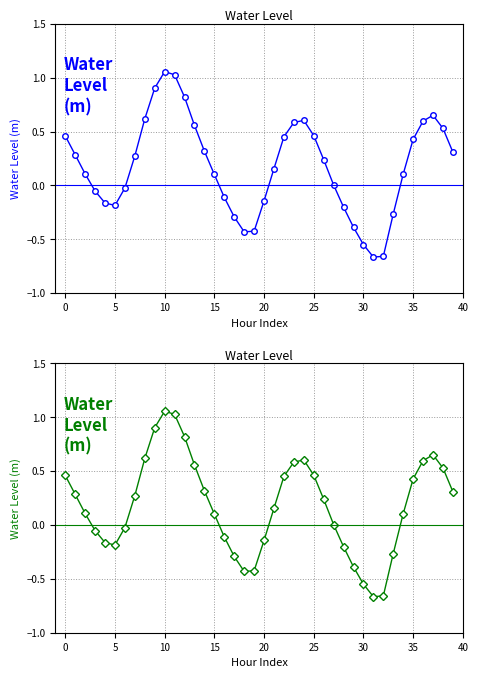

What is the value of the 32nd point from the left?

-0.7